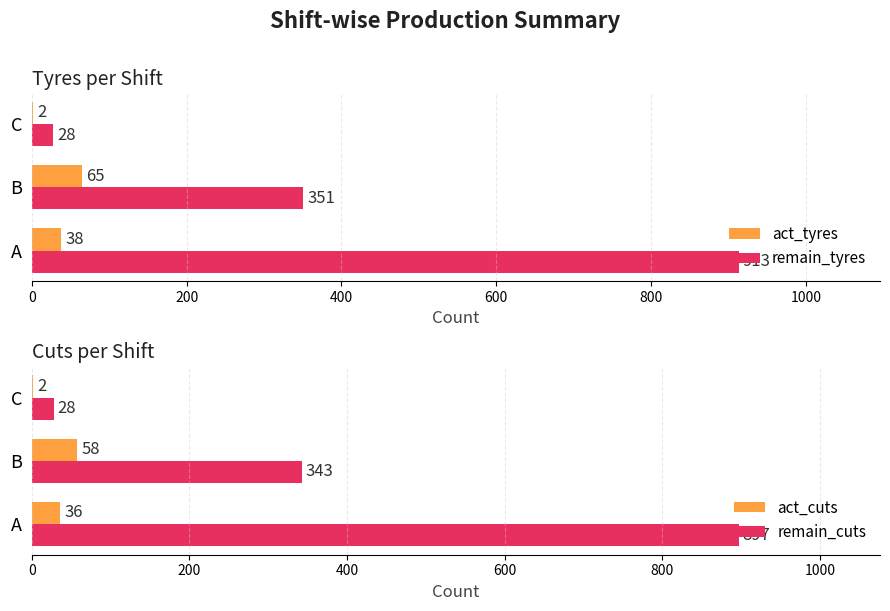

How many distinct data groups are displayed?

4